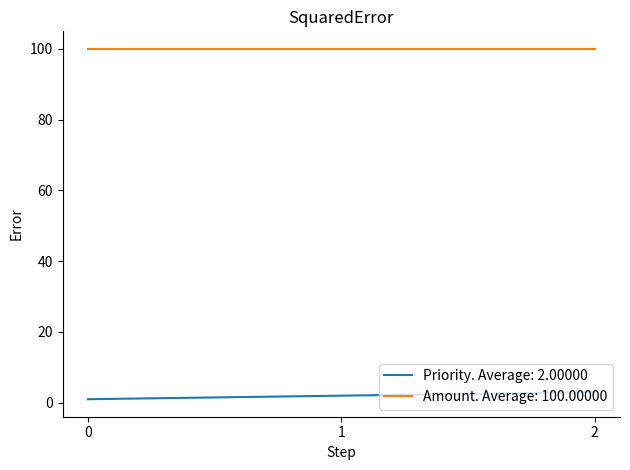

The value of Amount. Average: 100.00000 at 1 is 100. True or false?

True